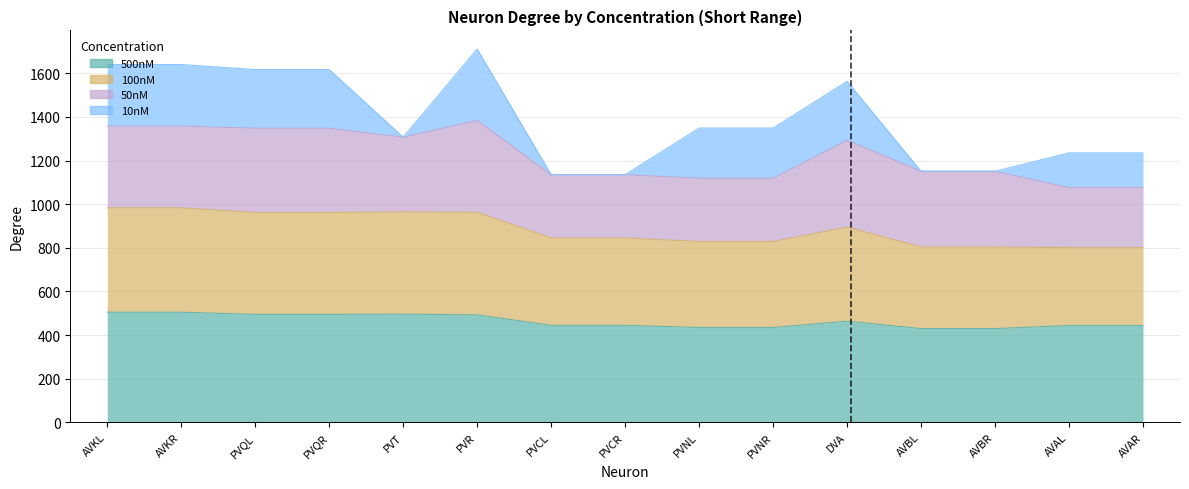

Is it true that 100nM equals 1439 at AVAL?

False